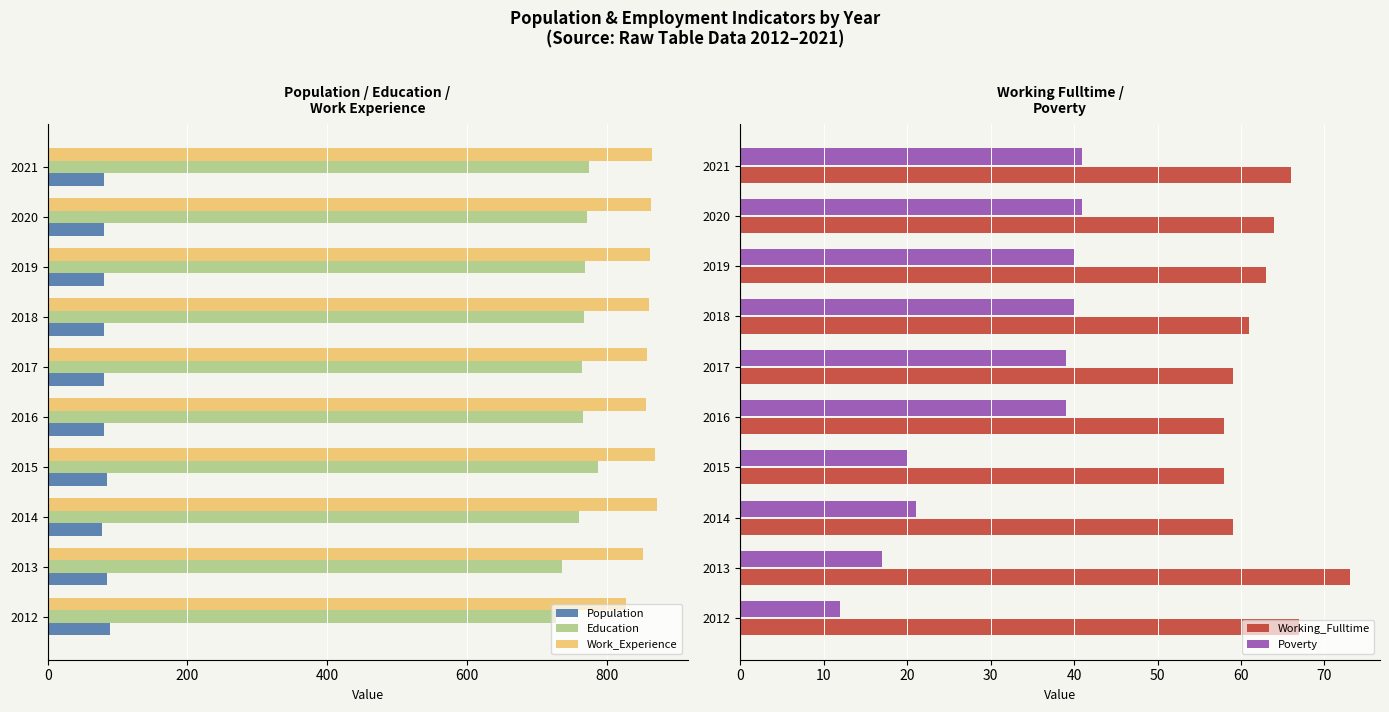

What is the greatest value displayed?

872.0